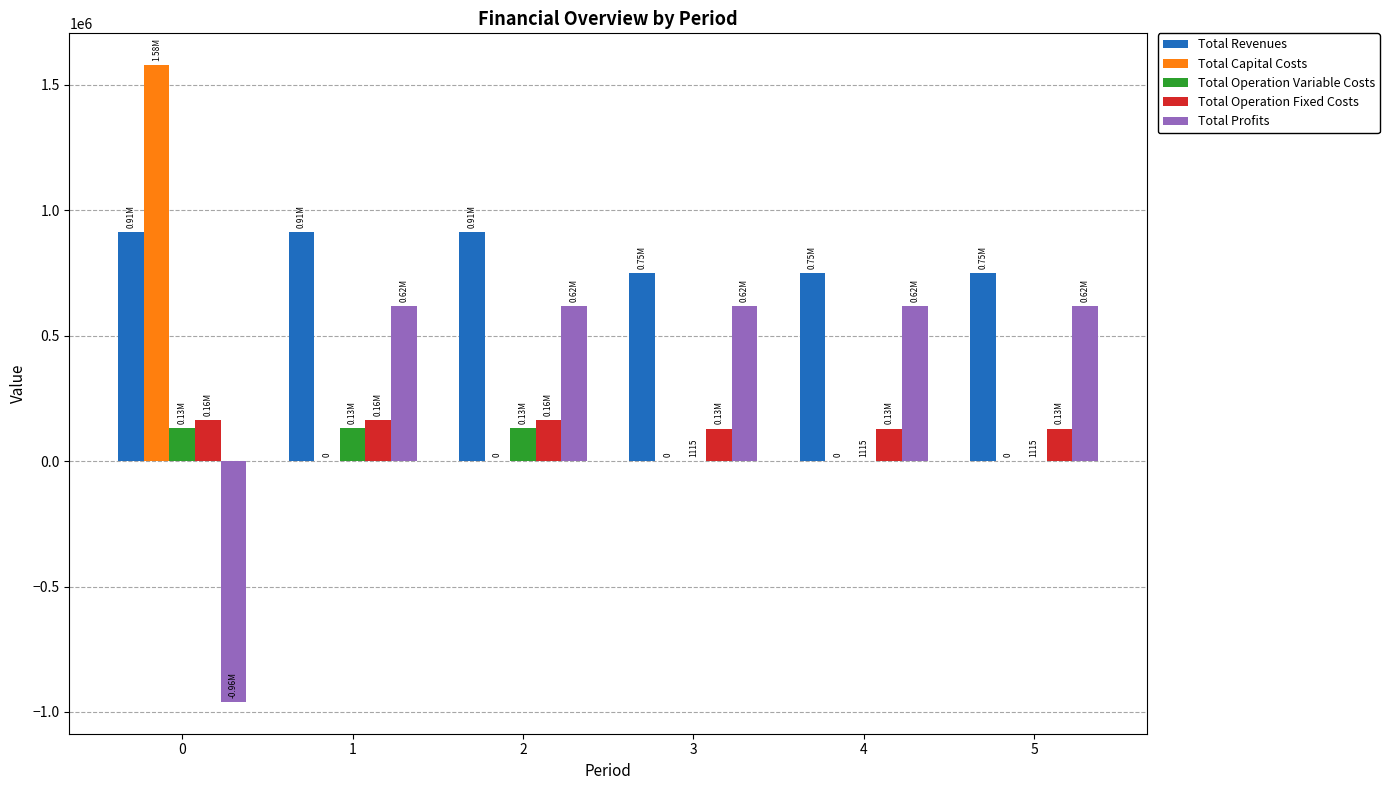

What is the total value across all series at 2?

1826096.7